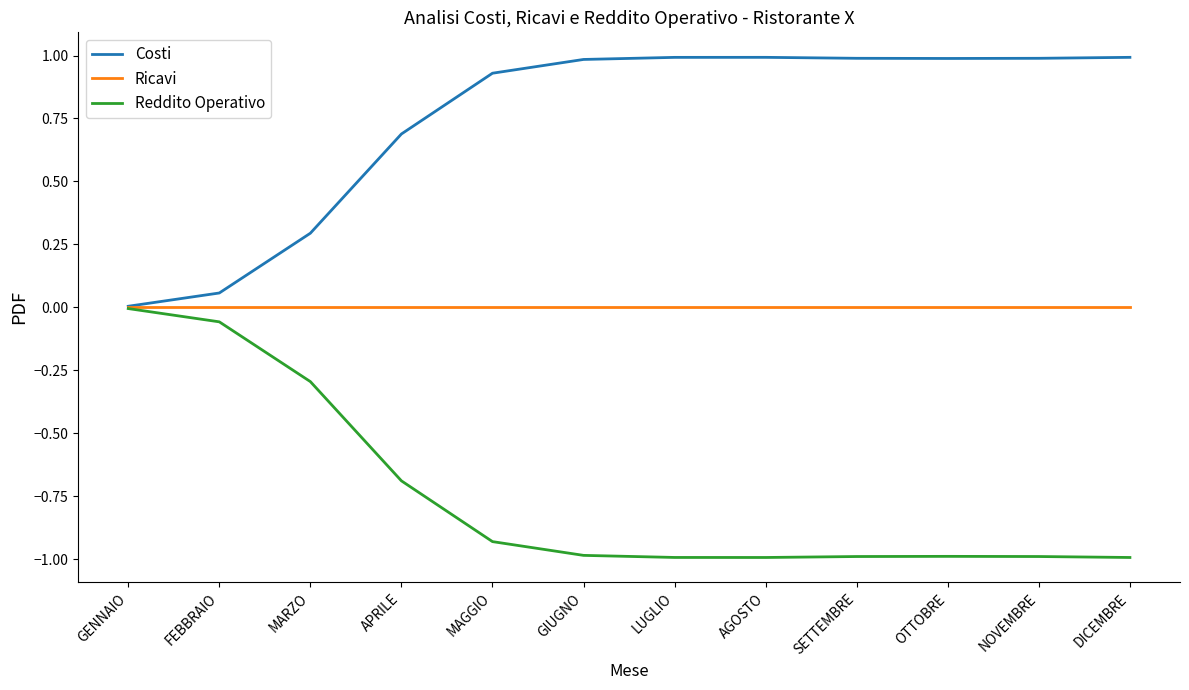

What position from the left is DICEMBRE?

12